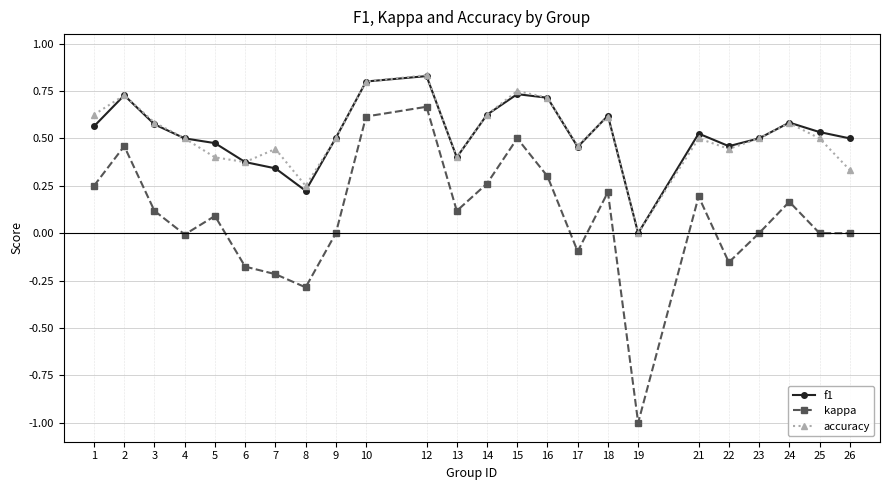

At 7, list the series in order from largest to smallest.

accuracy, f1, kappa